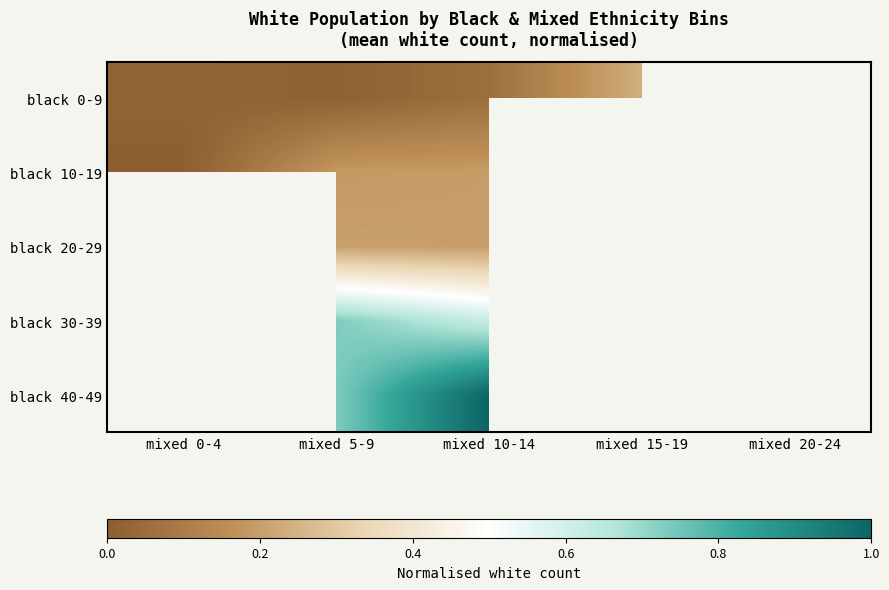

How many values in black 0-9 are above zero?

4